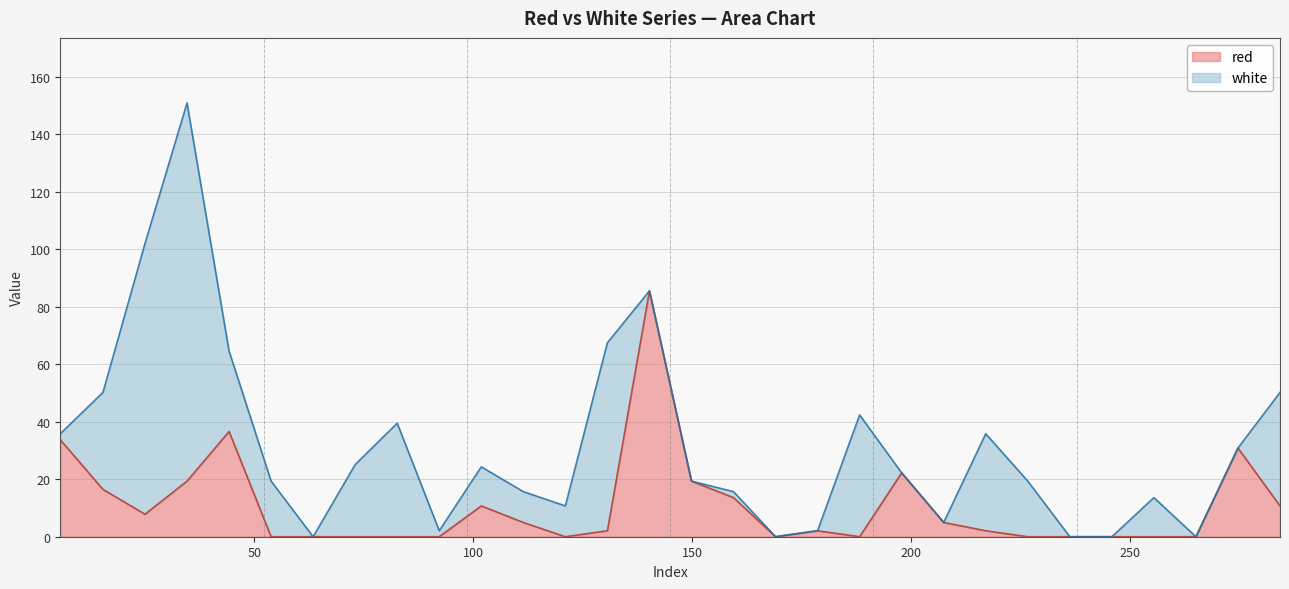

At which label is the value closest to 42?

44.2